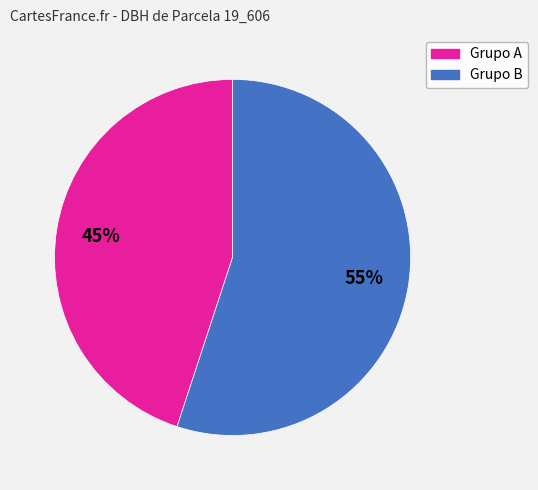

Does any single category account for the majority?

Yes